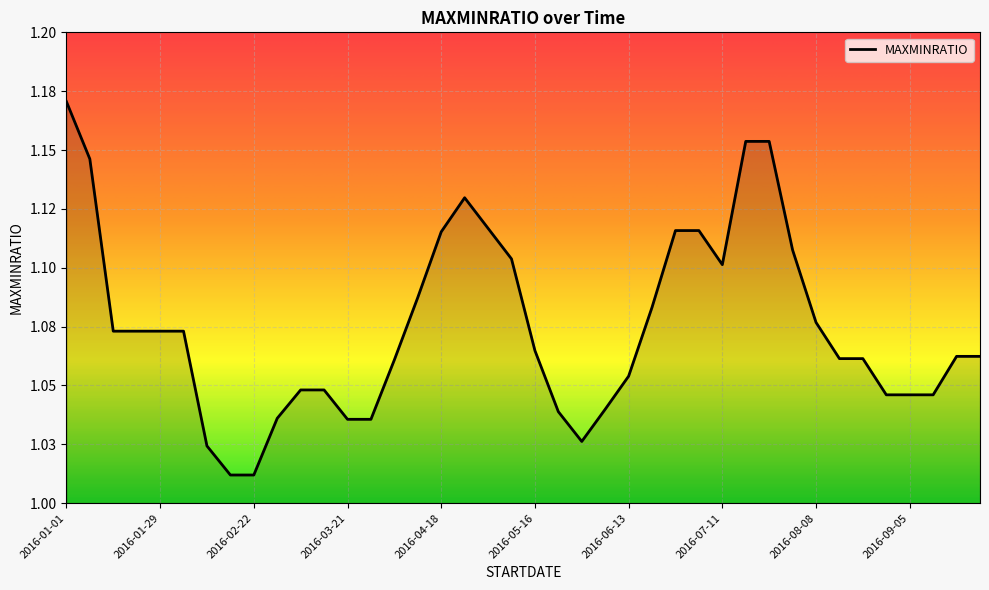

How many lines are shown in the chart?

1